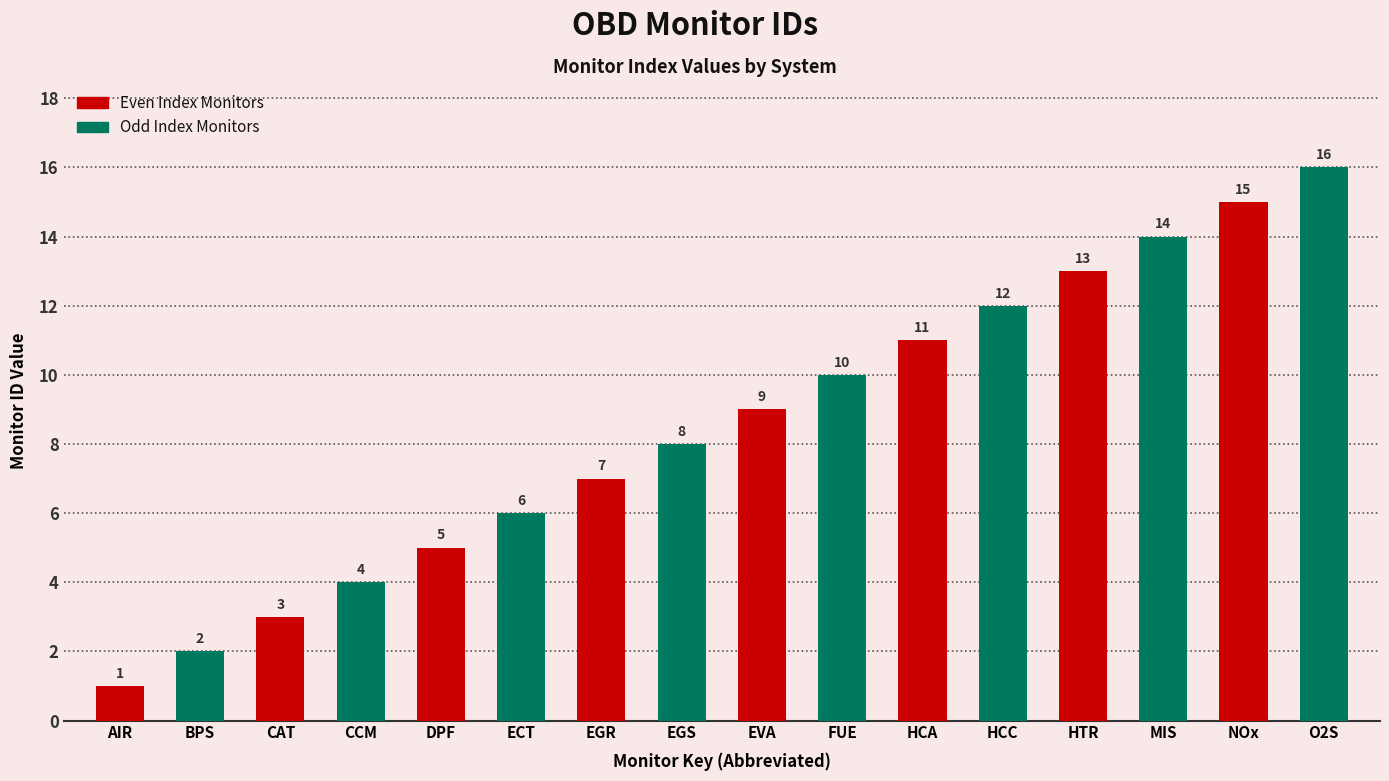

What is the difference between the second highest and minimum values?

14